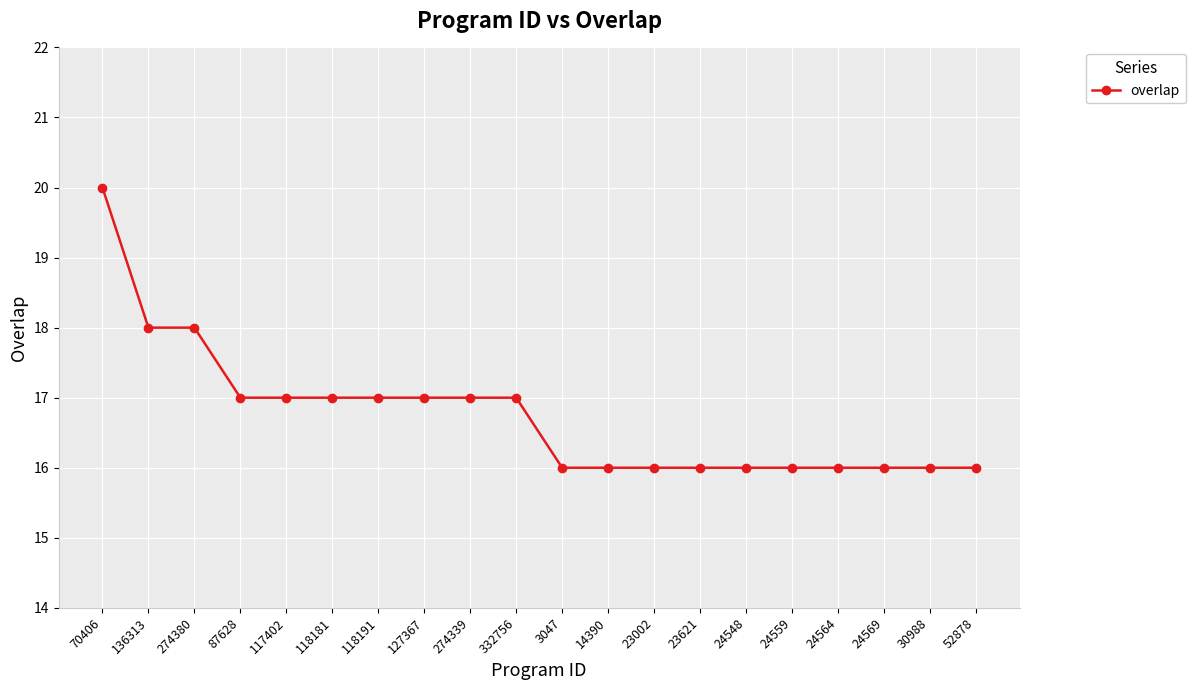

What is the minimum value shown in the chart?

16